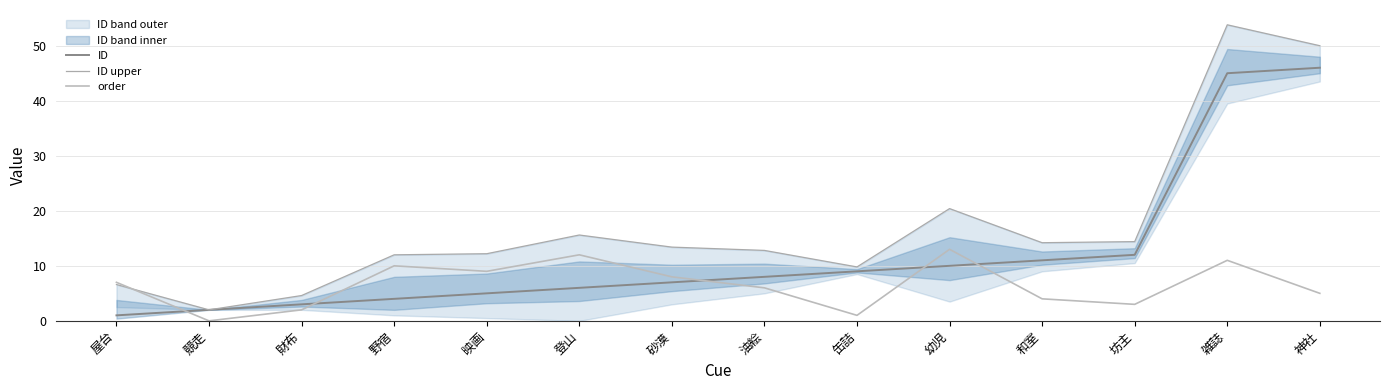

List the series in order of their peak value, lowest first.

order, ID, ID upper